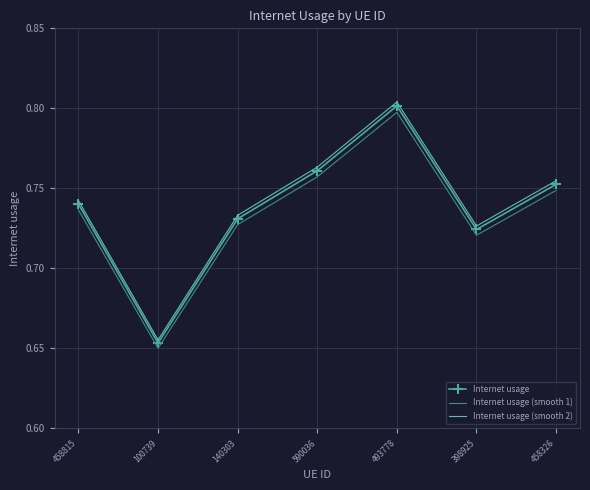

What is the sum of the Internet usage (smooth 1) values at 458326 and 493778?

1.5